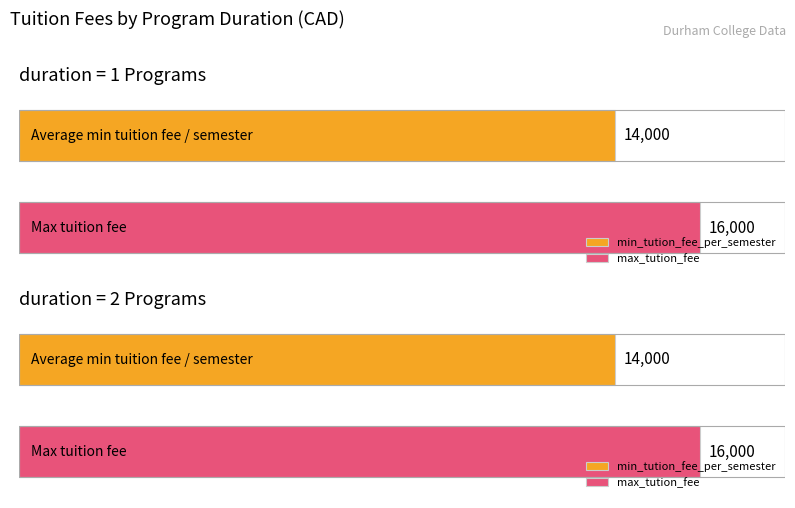

Rank the series at duration=2 from highest to lowest value.

max_tution_fee, min_tution_fee_per_semester